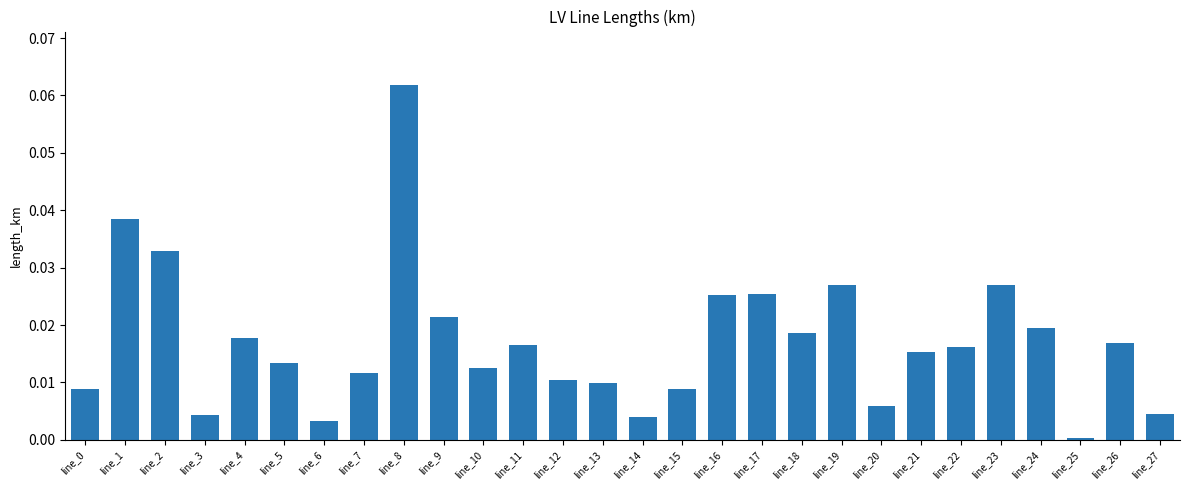

Which label corresponds to the largest value in the chart?

line_8